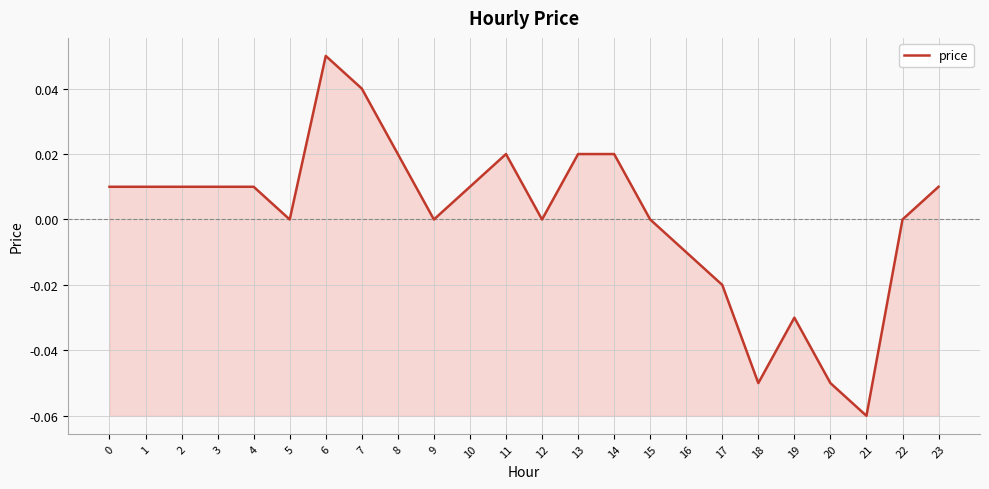

The value at 5 is -0.1. True or false?

False